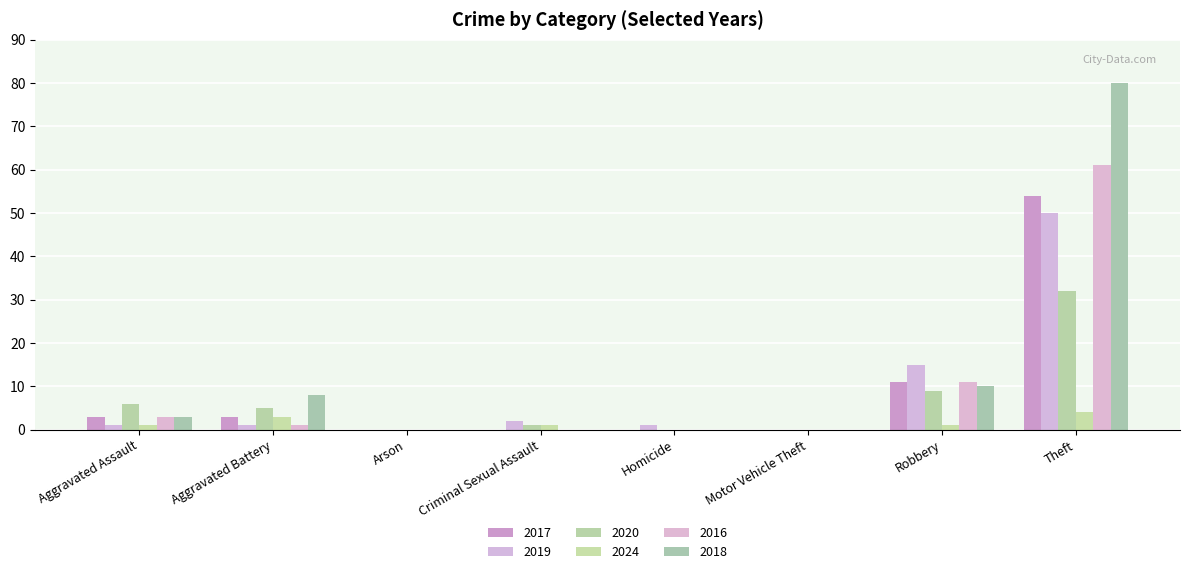

How many distinct data groups are displayed?

6